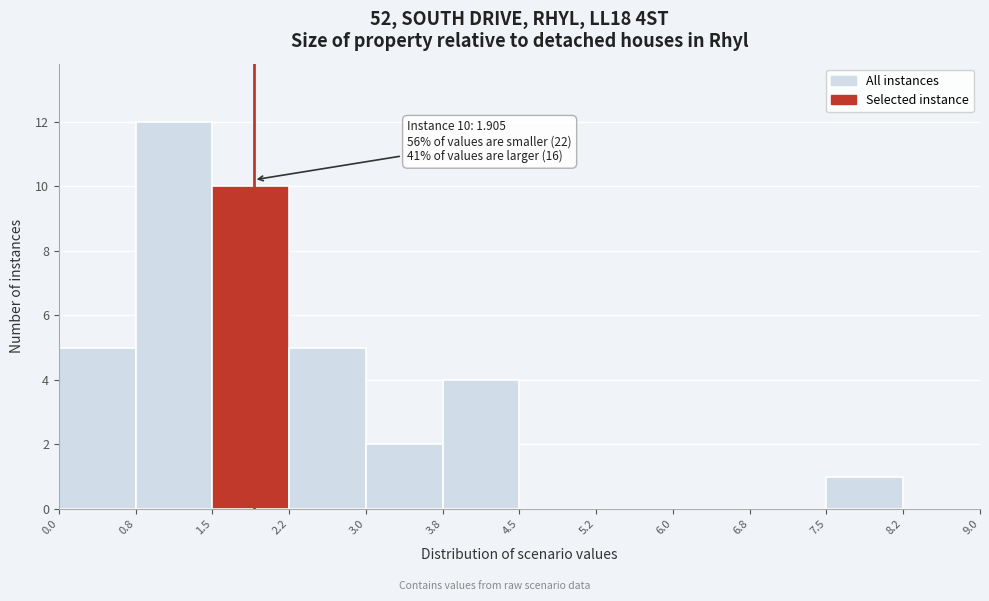

Over which range of the x-axis is the bar tallest?

0.8 to 1.5